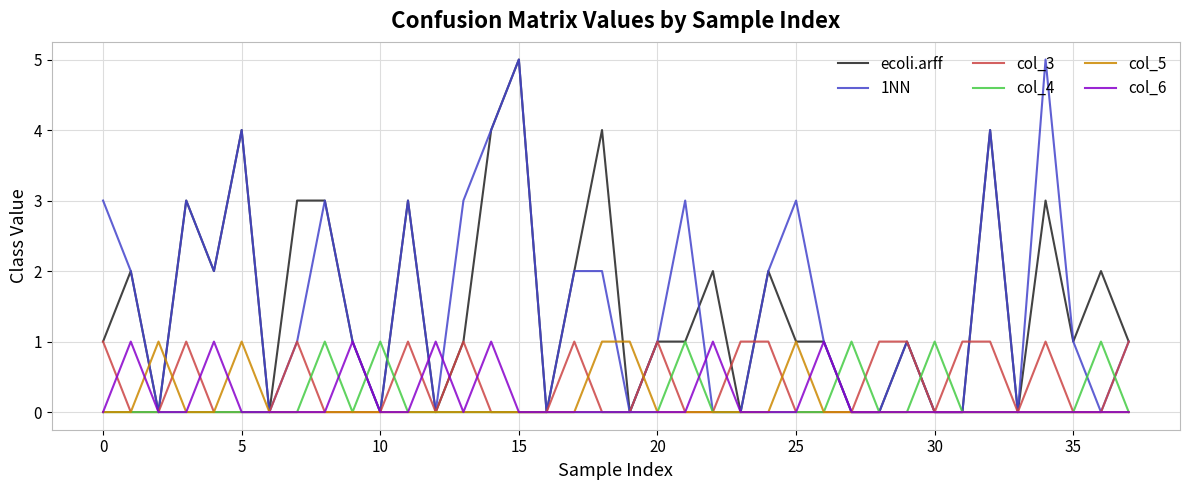

What is the maximum value shown in the chart?

5